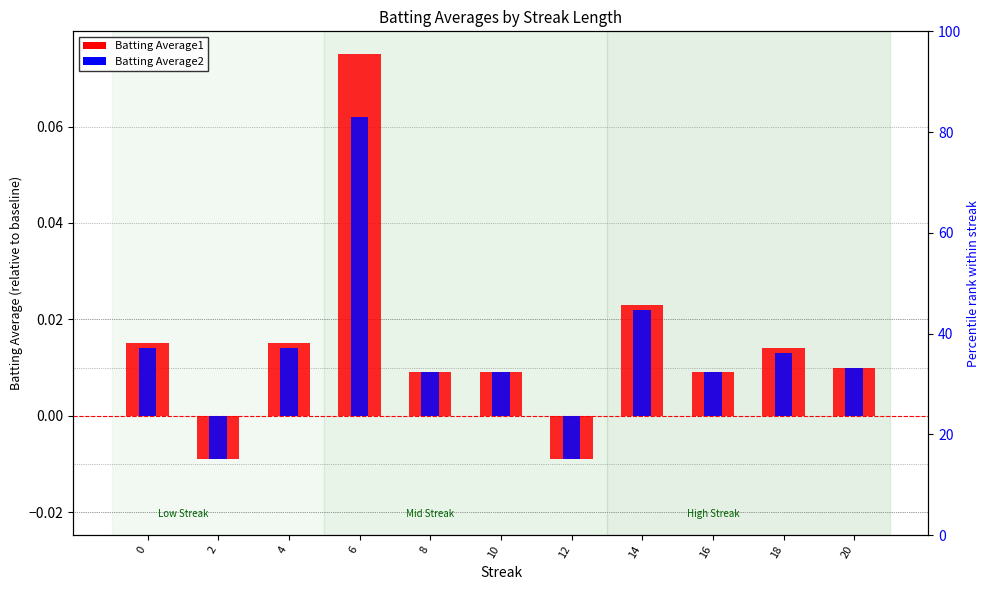

Reading left to right, extract all data points from this chart.

Batting Average1: 0.0	-0.0	0.0	0.1	0.0	0.0	-0.0	0.0	0.0	0.0	0.0
Batting Average2: 0.0	-0.0	0.0	0.1	0.0	0.0	-0.0	0.0	0.0	0.0	0.0